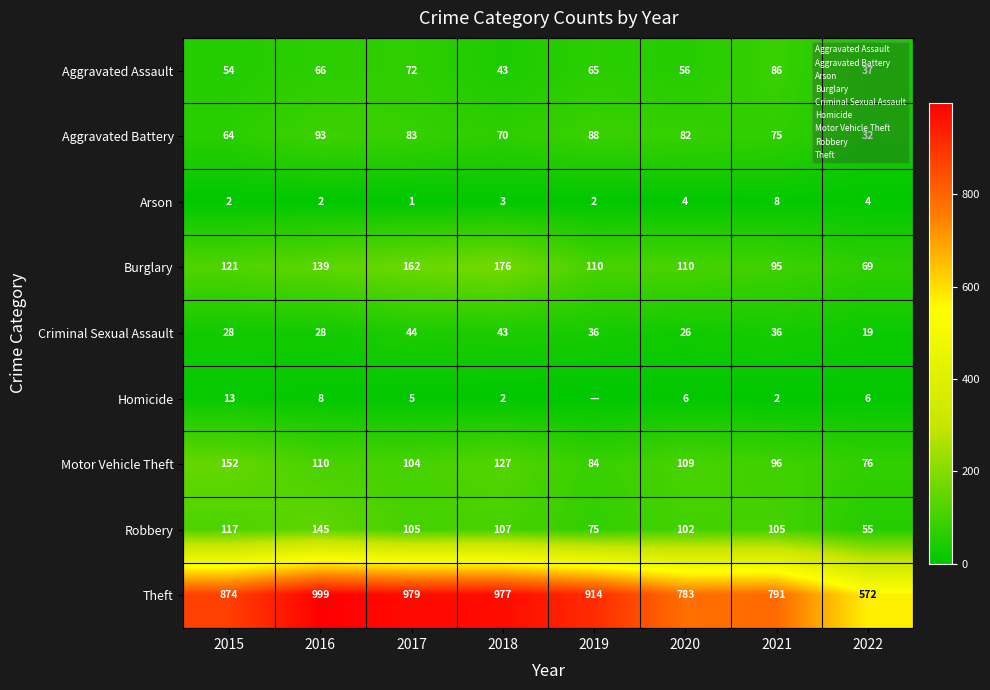

Which series changed the most between 2015 and 2022?

Theft